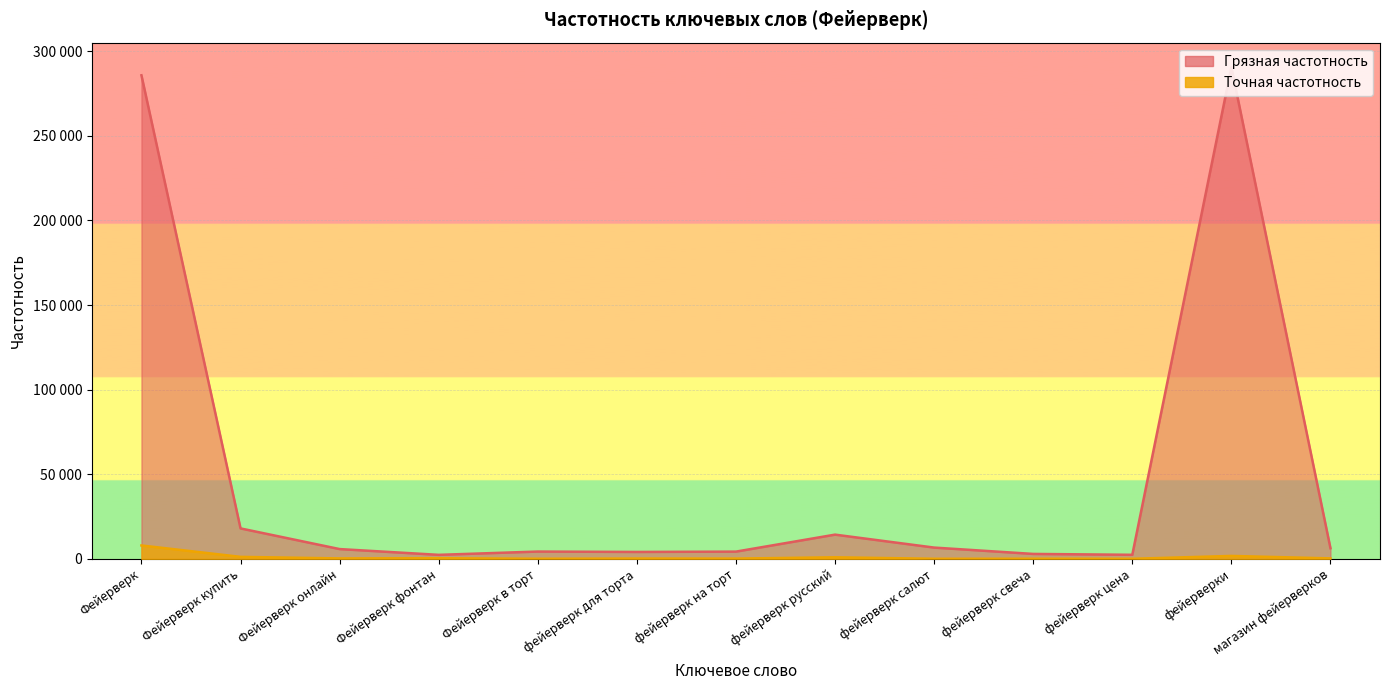

At фейерверк цена, list the series in order from smallest to largest.

Точная частотность, Грязная частотность